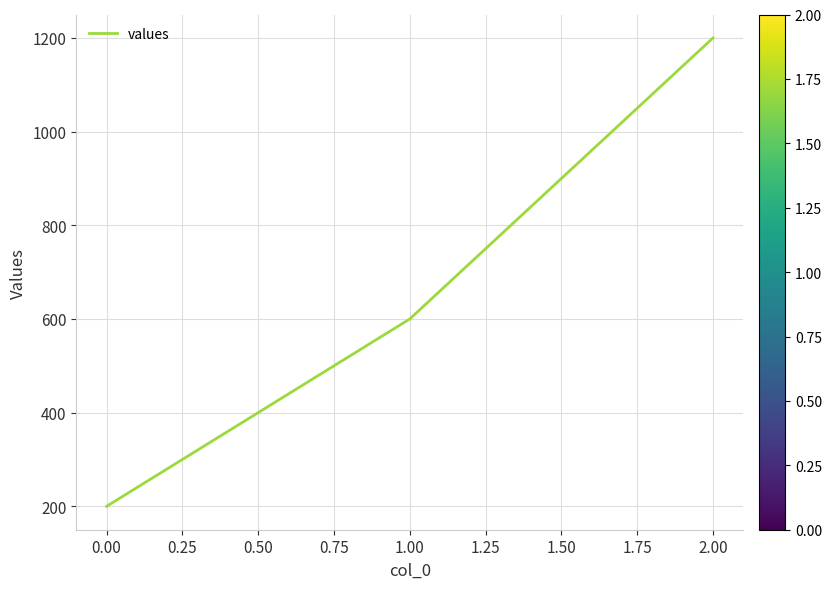

What is the average value?

667